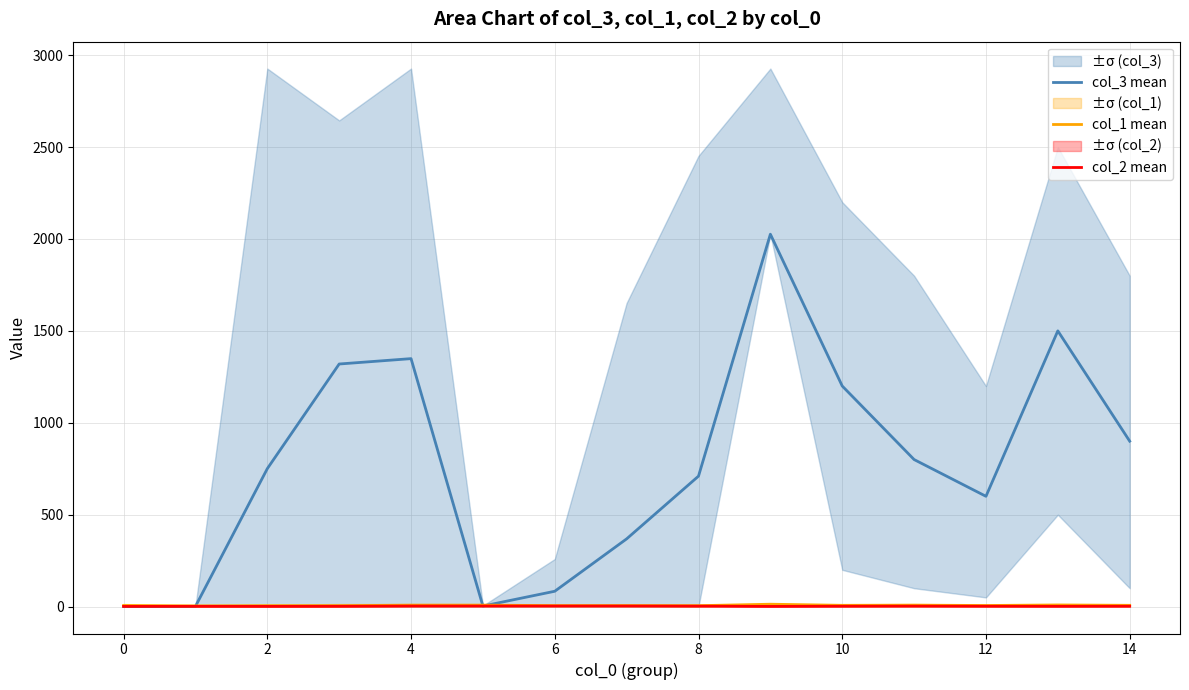

Which series ends up on top after the final intersection of col_2 mean and col_3 mean?

col_3 mean